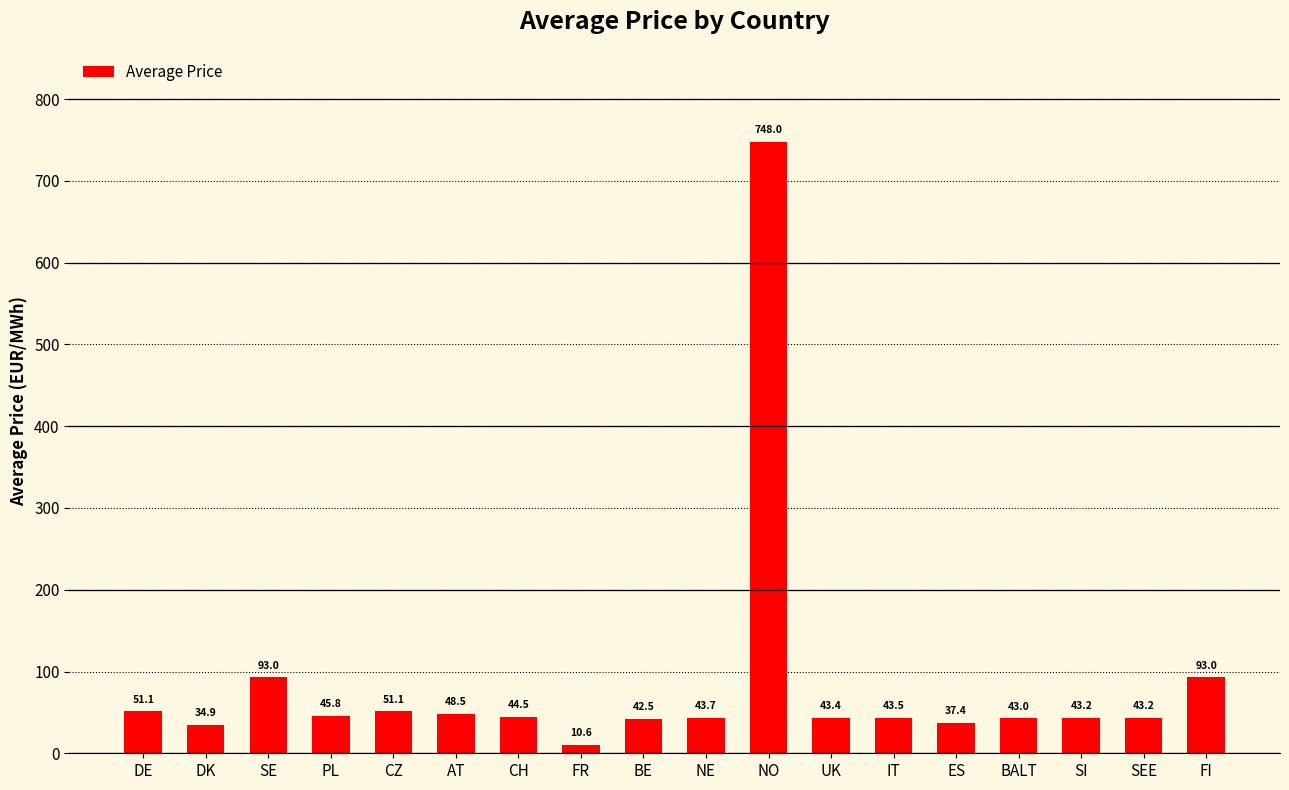

What is the label of the 9th bar from the left?

BE